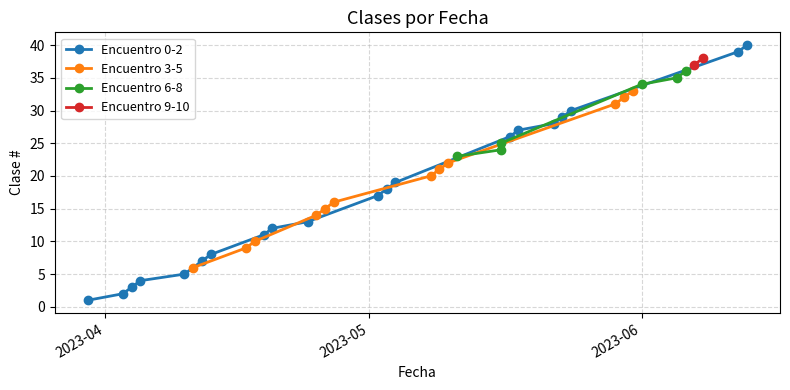

What is the greatest value displayed?

40